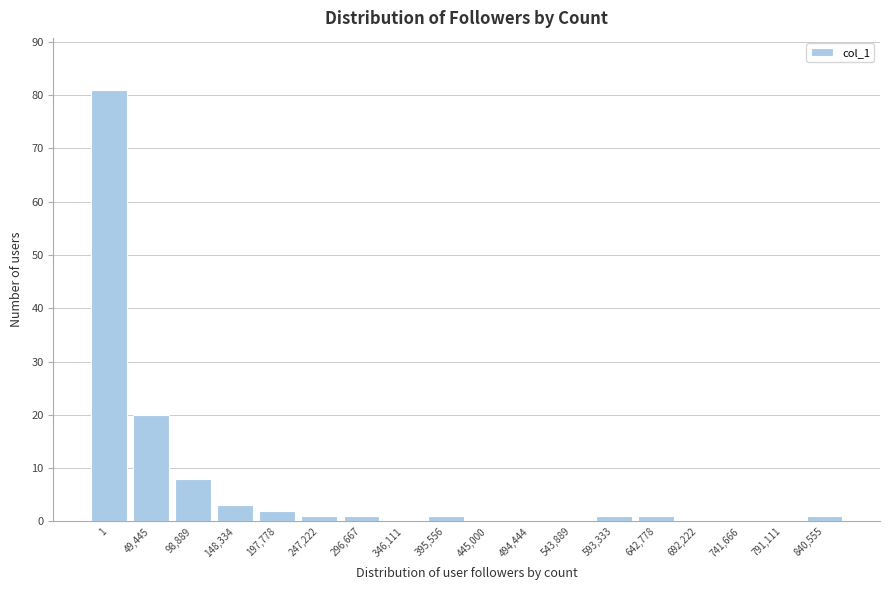

Reading left to right, list all the values displayed in this chart.

1=81	49,445=20	98,889=8	148,334=3	197,778=2	247,222=1	296,667=1	346,111=0	395,556=1	445,000=0	494,444=0	543,889=0	593,333=1	642,778=1	692,222=0	741,666=0	791,111=0	840,555=1